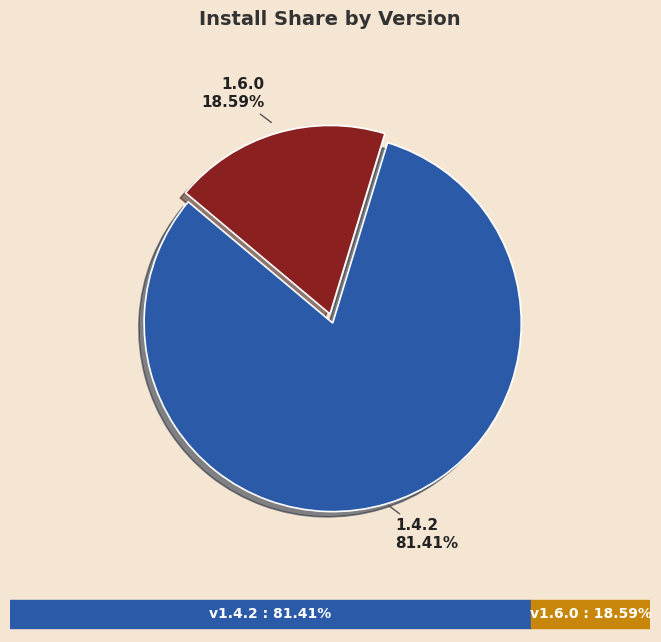

The 1.6.0 slice represents 8% of the pie. True or false?

False